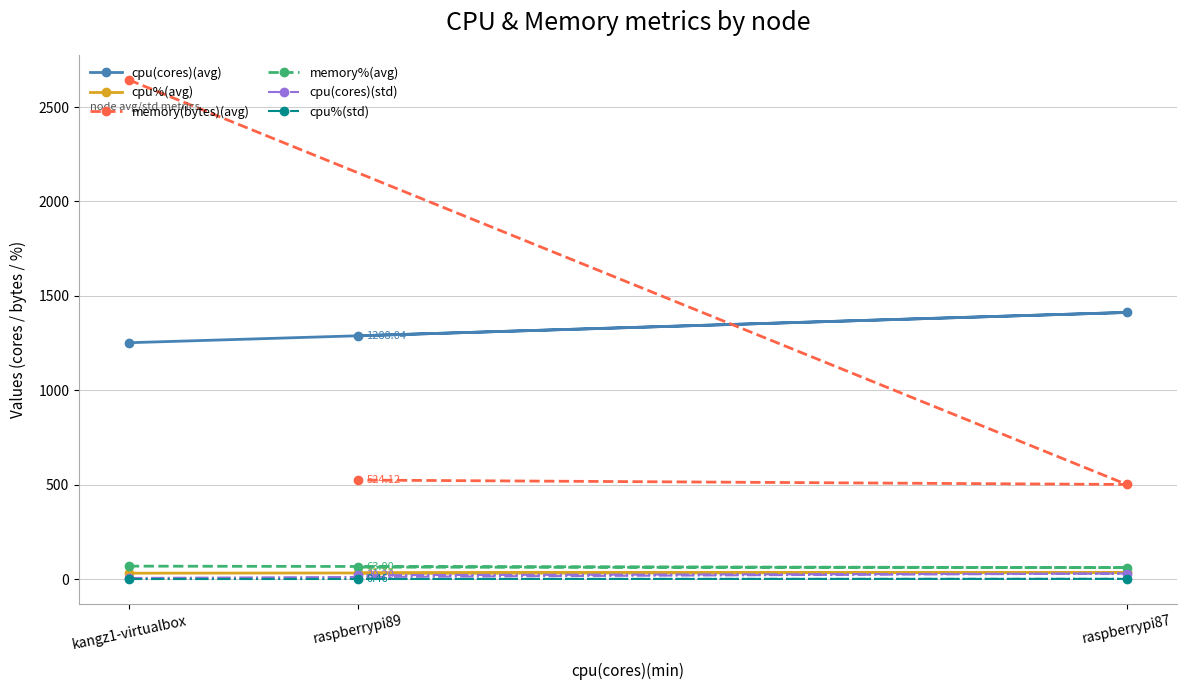

True or false: cpu%(std) has a value of 0.5 at raspberrypi87.

False